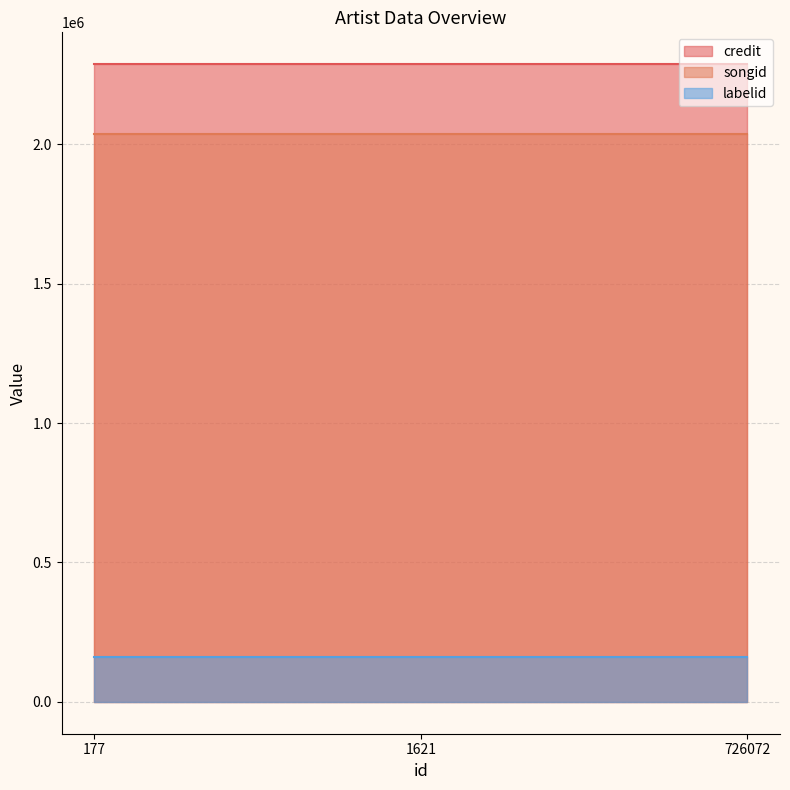

Between 177 and 1621, which series saw the biggest shift?

credit